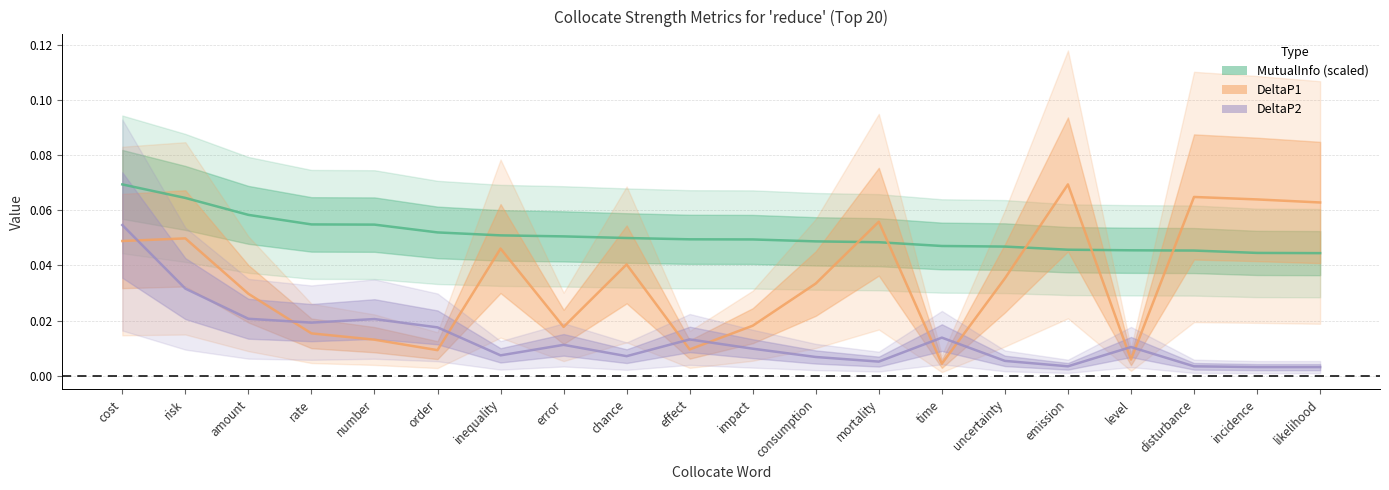

At which label does DeltaP1 reach its minimum?

time